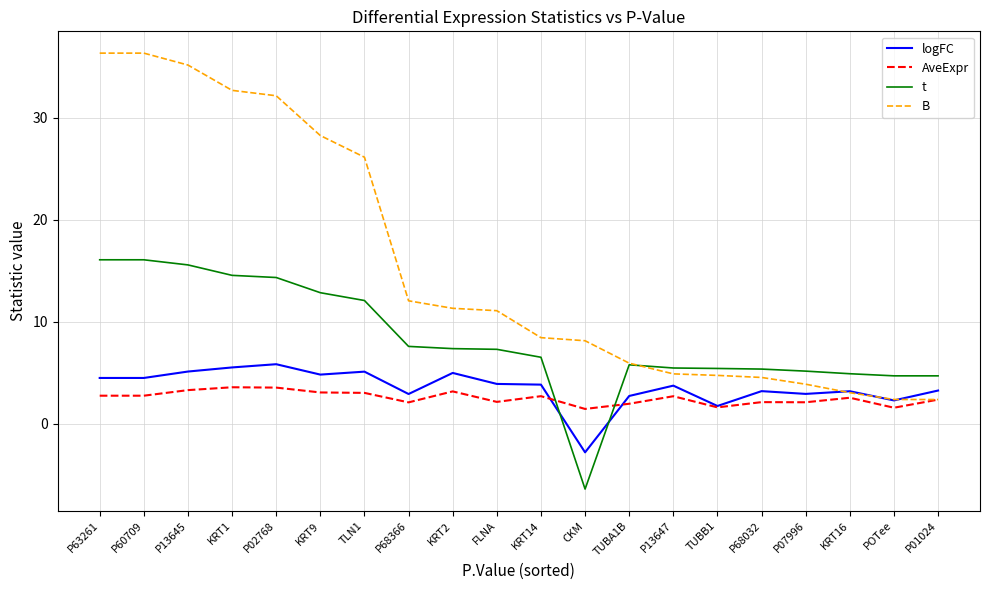

What are all the series names shown in the legend?

logFC, AveExpr, t, B